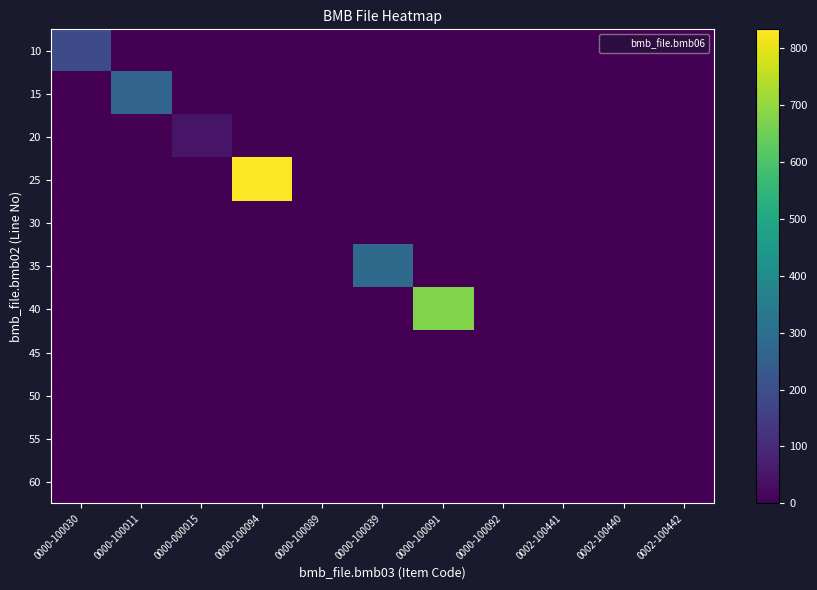

Count the number of data series in this chart.

11